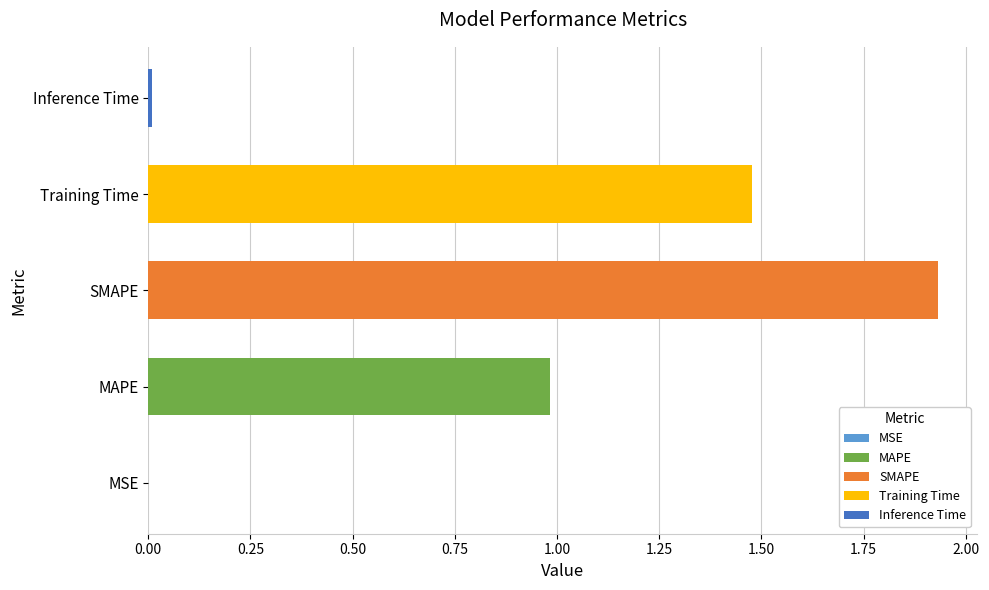

At which category does the chart reach its peak across all series?

SMAPE